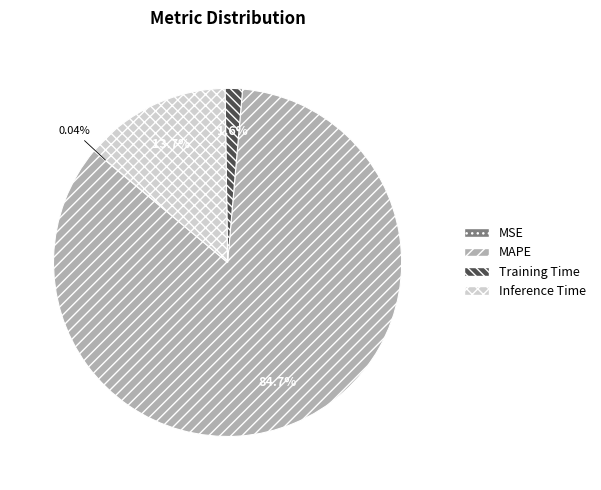

Which category has the biggest portion of the pie?

MAPE